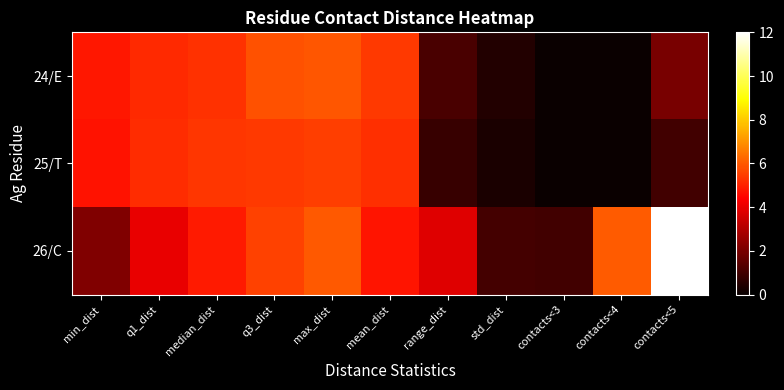

Reading left to right, transcribe all the data shown in this chart.

24/E: min_dist=4.8	q1_dist=5.1	median_dist=5.3	q3_dist=5.8	max_dist=5.9	mean_dist=5.4	range_dist=1.2	std_dist=0.4	contacts<3=0.0	contacts<4=0.0	contacts<5=2.0
25/T: min_dist=4.7	q1_dist=5.2	median_dist=5.4	q3_dist=5.4	max_dist=5.5	mean_dist=5.2	range_dist=0.8	std_dist=0.3	contacts<3=0.0	contacts<4=0.0	contacts<5=1.0
26/C: min_dist=2.1	q1_dist=4.0	median_dist=4.9	q3_dist=5.5	max_dist=6.0	mean_dist=4.8	range_dist=3.8	std_dist=1.0	contacts<3=1.0	contacts<4=6.0	contacts<5=12.0